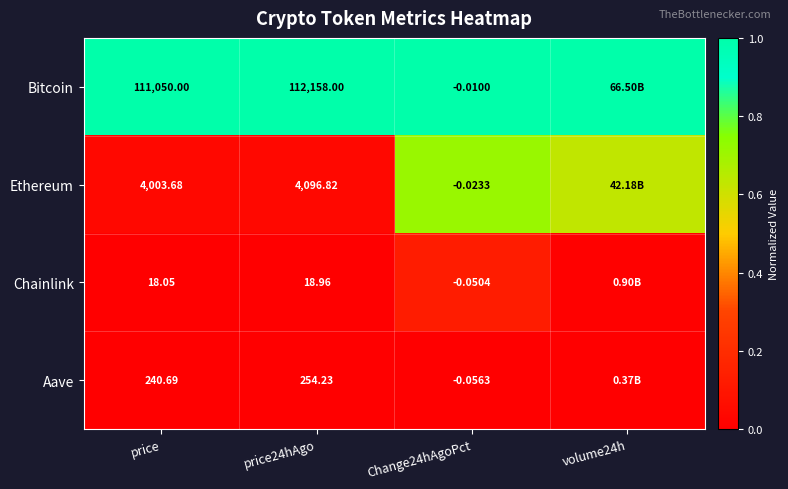

Is the value of Chainlink at Change24hAgoPct greater than the value of Bitcoin at price?

No